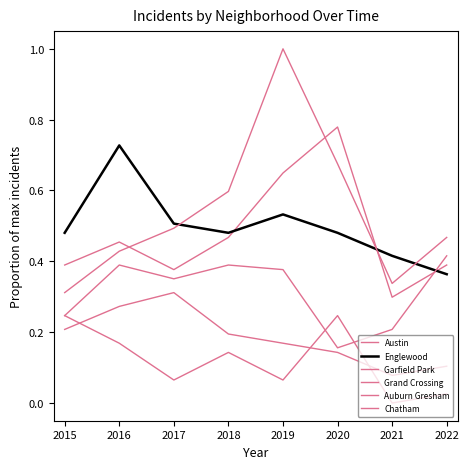

What is the maximum value shown in the chart?

1.0